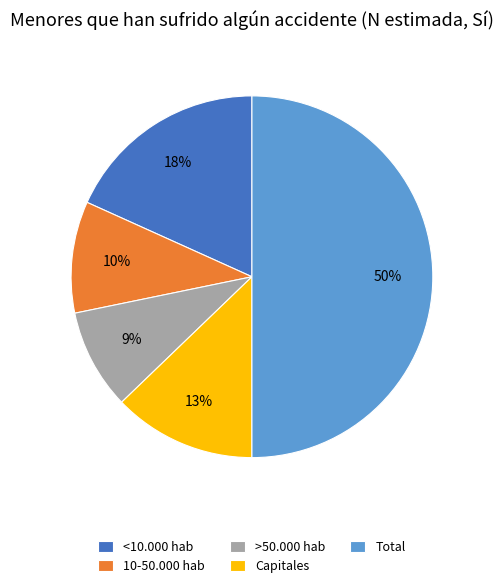

The >50.000 hab slice represents 1% of the pie. True or false?

False